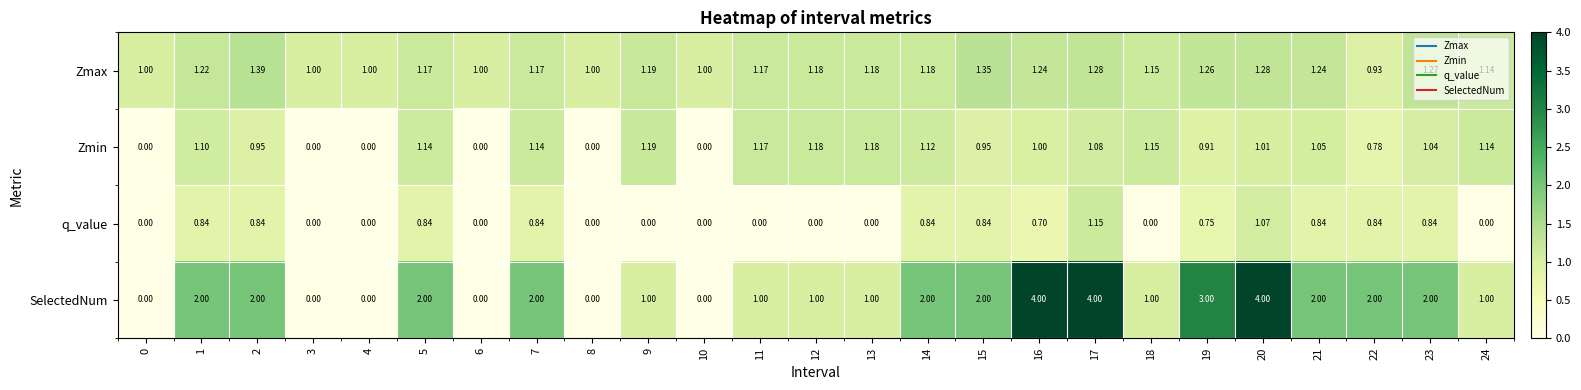

Which series has the largest total across all categories?

SelectedNum